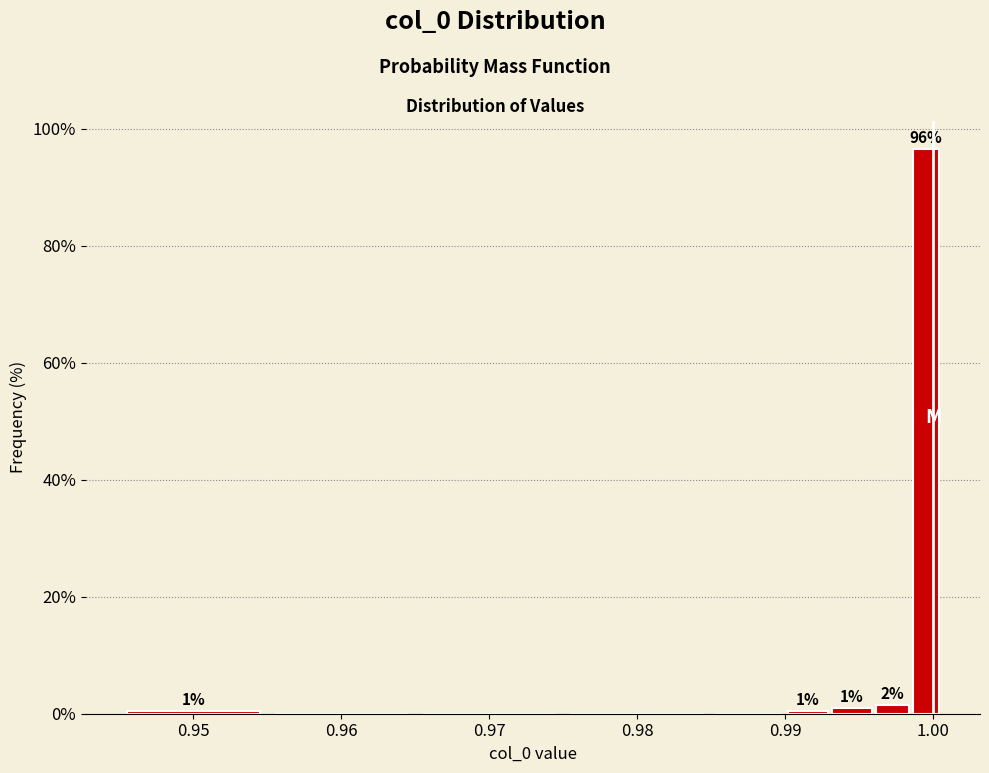

Around what value on the x-axis is the tallest bar? Give the approximate position of its centre, as read against the axis.

1.000